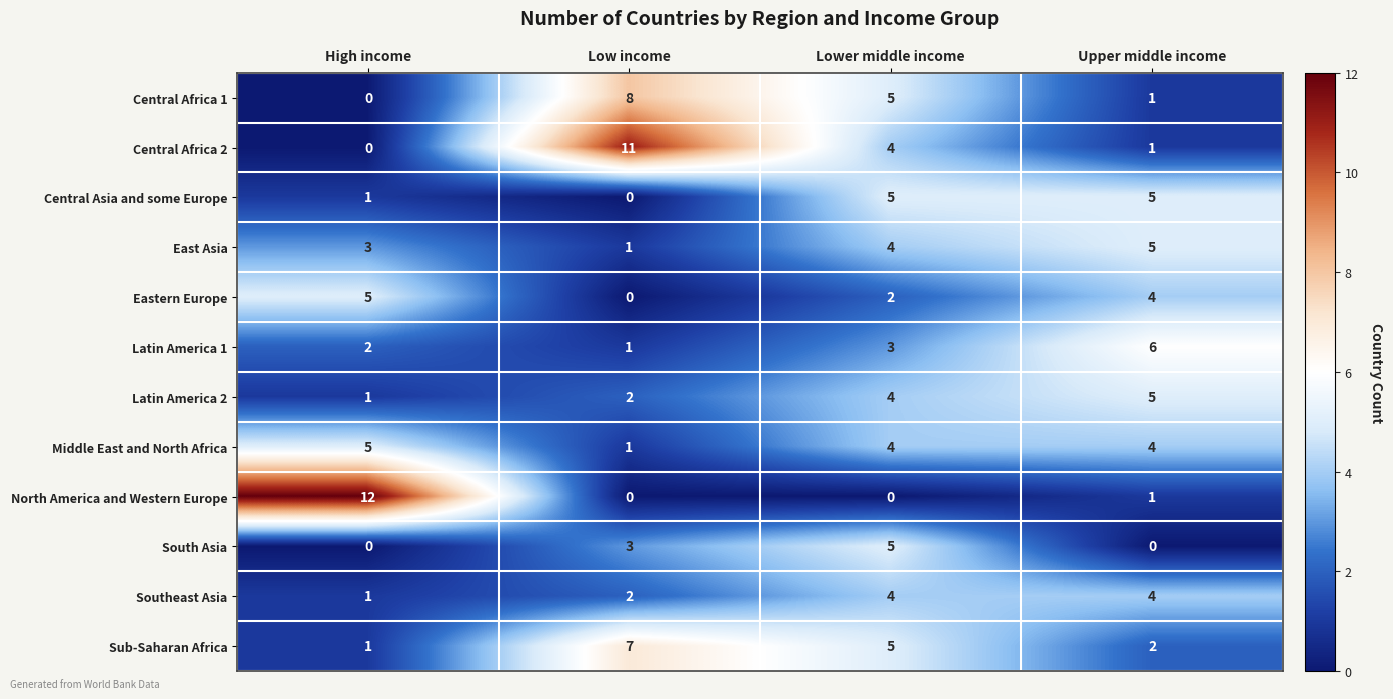

At which category does the chart reach its peak across all series?

High income